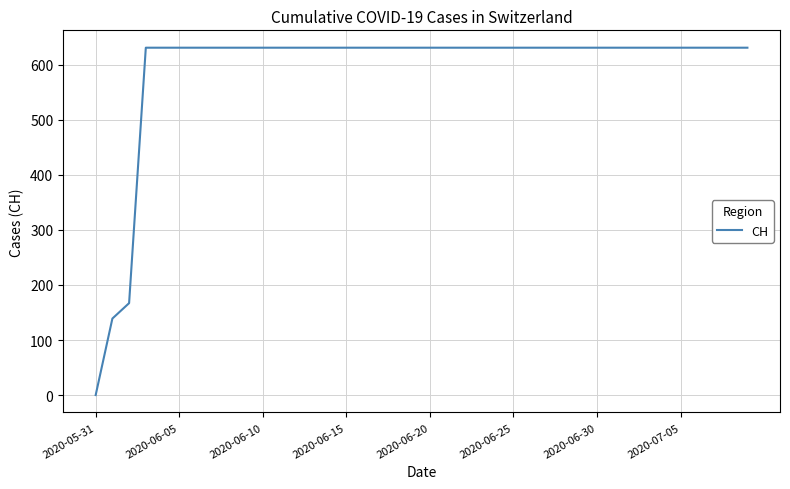

Does the chart display data point markers on the line(s)?

No